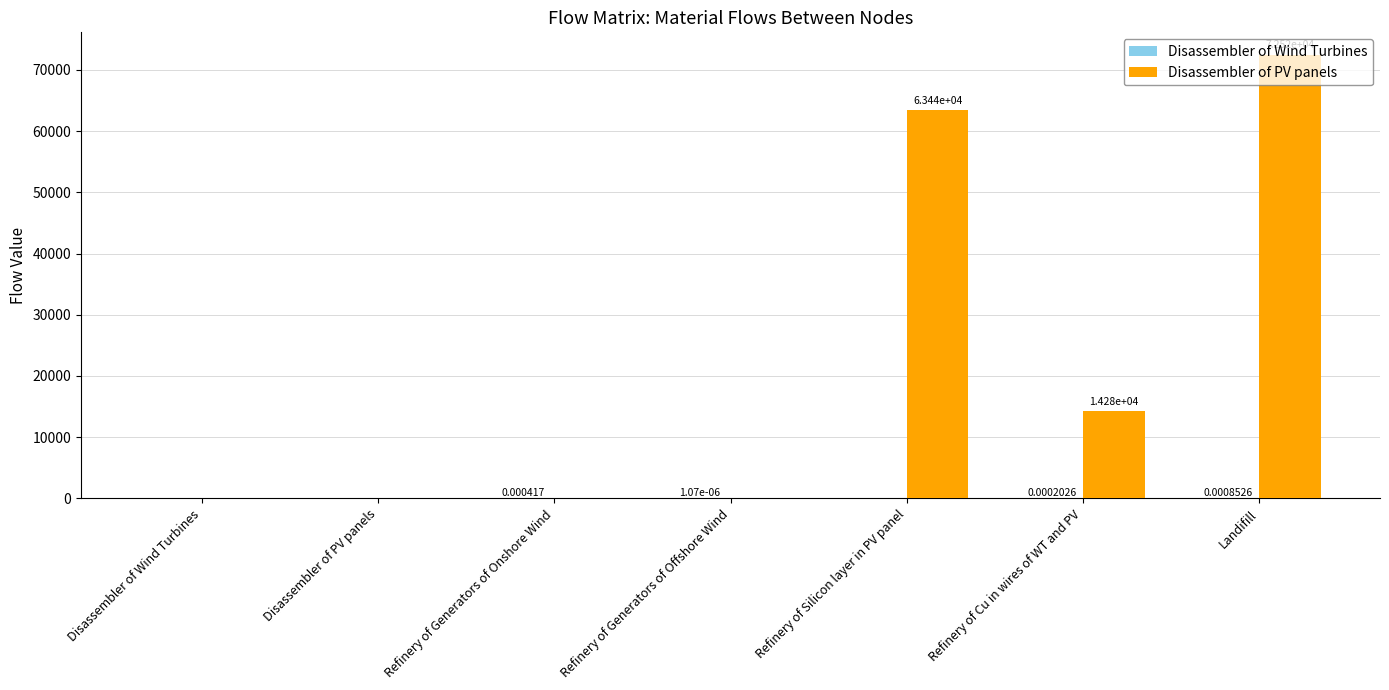

Which category has the highest value in the Disassembler of PV panels series?

Landifill